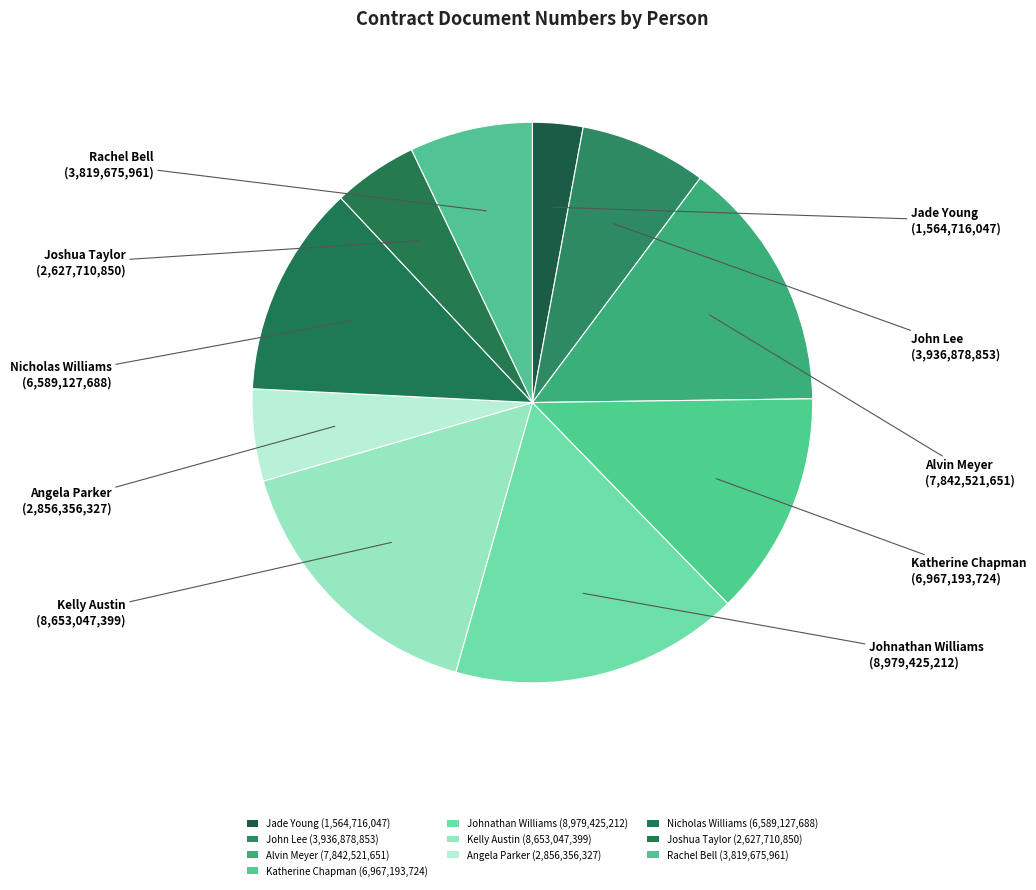

Count the number of slices in the pie.

10